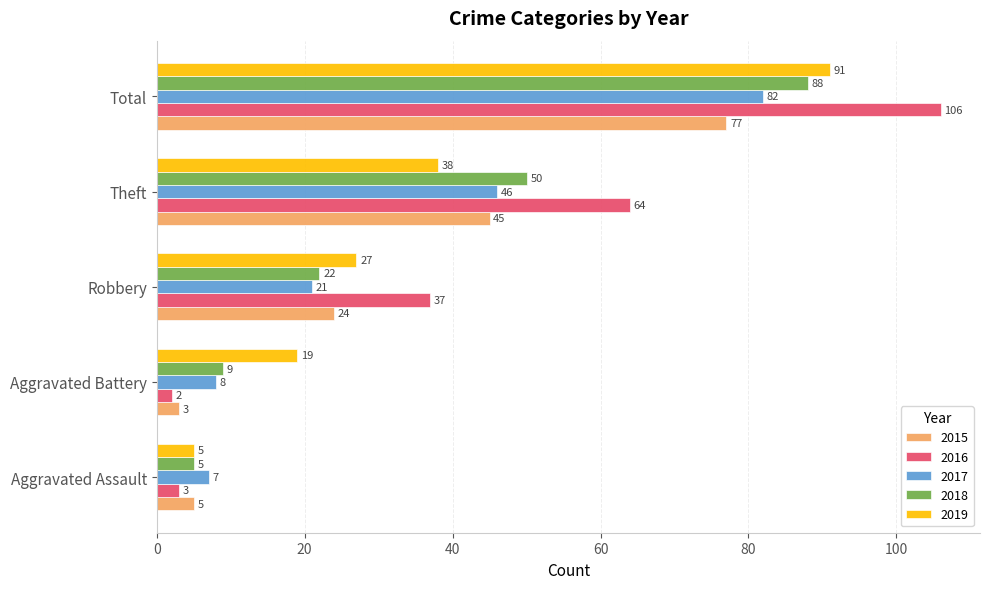

Where is 2019 nearest to the value 48?

Theft